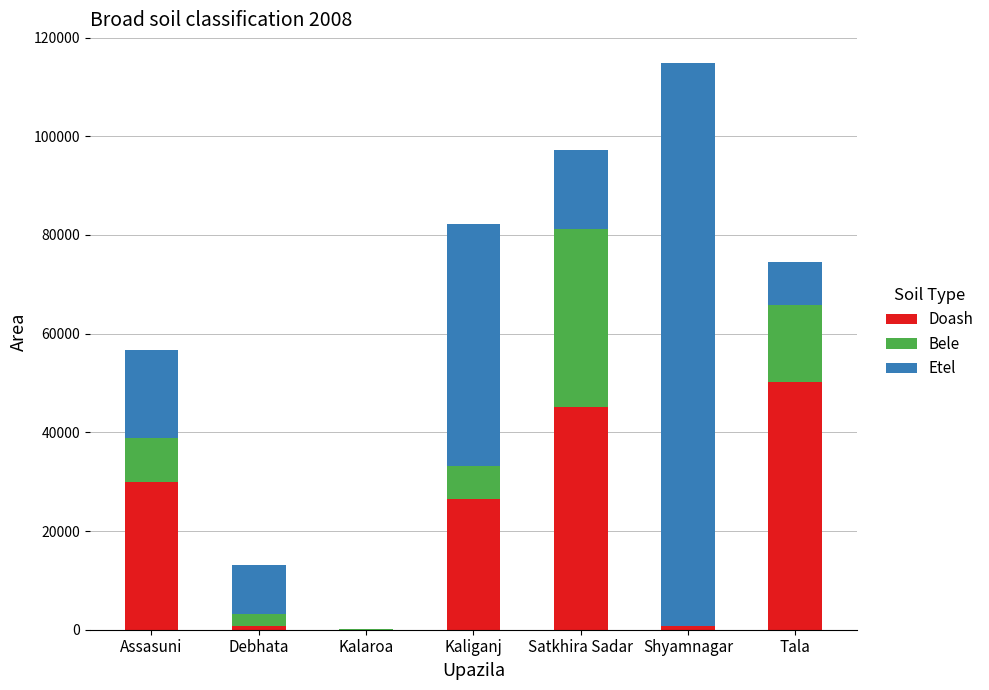

At which category is the sum across all series the highest?

Shyamnagar